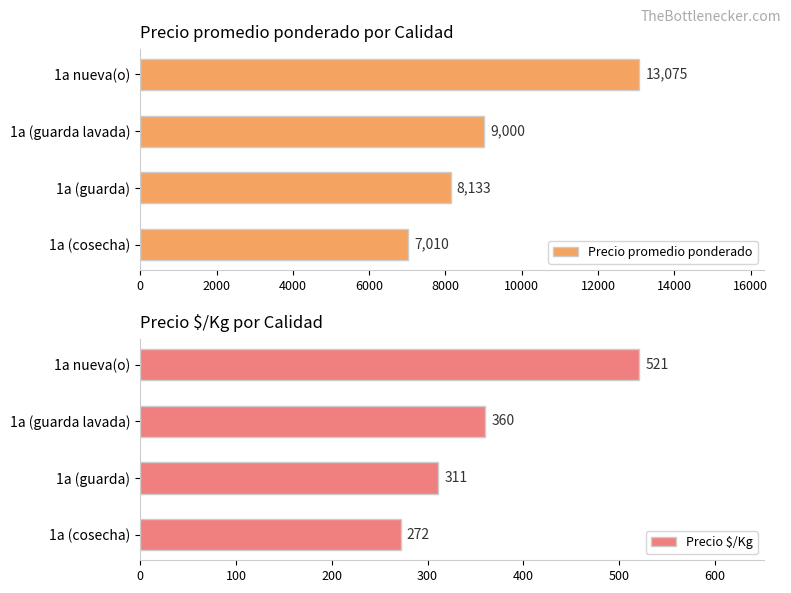

Reading left to right, transcribe all the data shown in this chart.

Precio promedio ponderado: 7010	8133	9000	13075
Precio $/Kg: 272	311	360	521